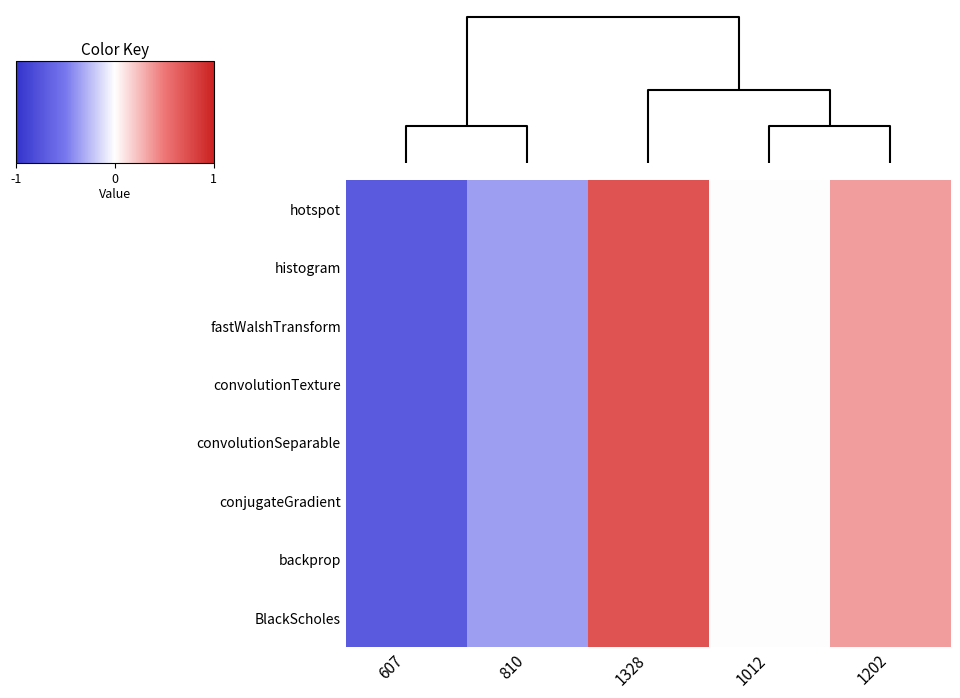

Which label corresponds to the largest value in the chart?

1328